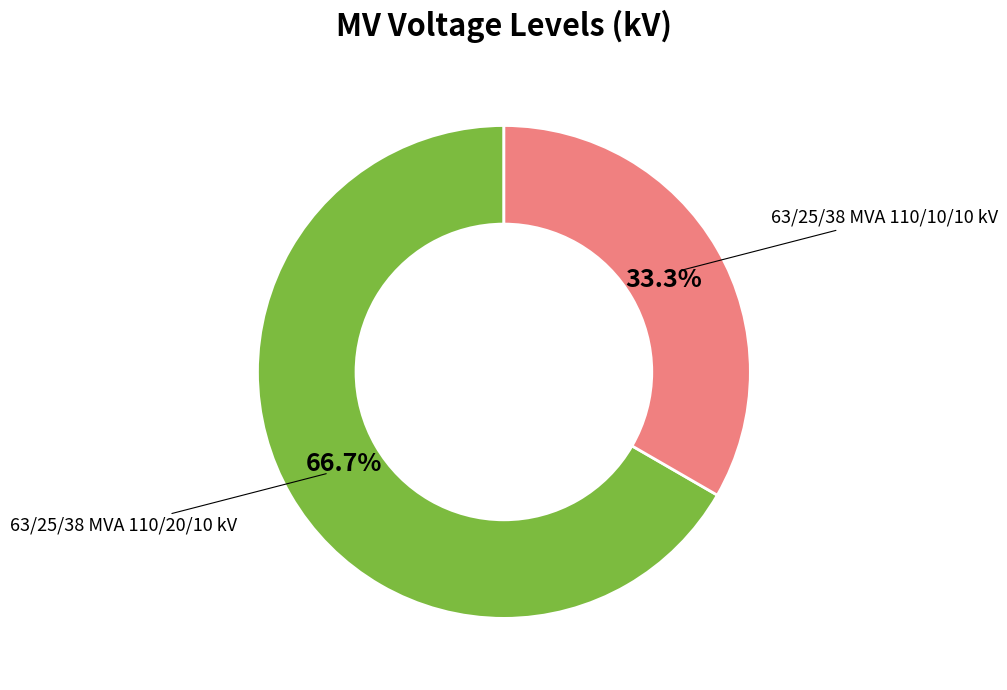

Does any single category account for the majority?

Yes